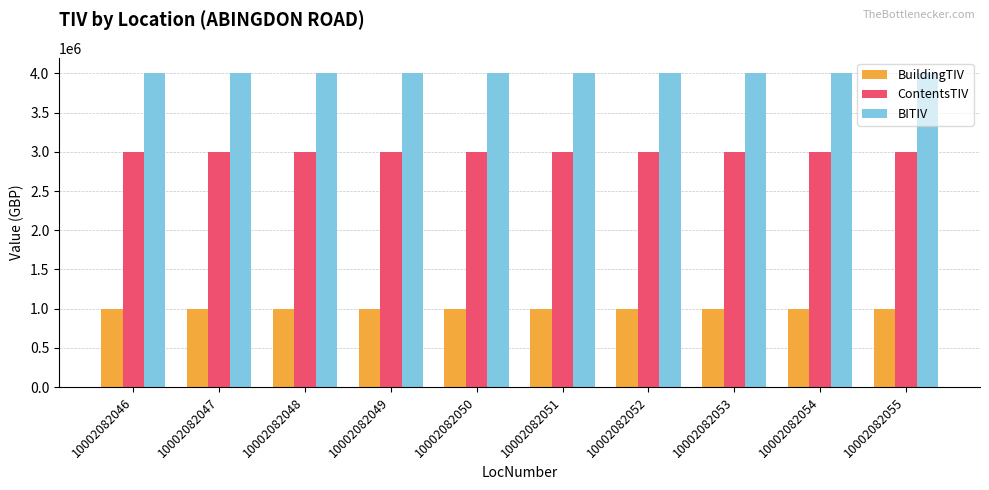

What is the difference between the highest and lowest values at 10002082055?

3000000